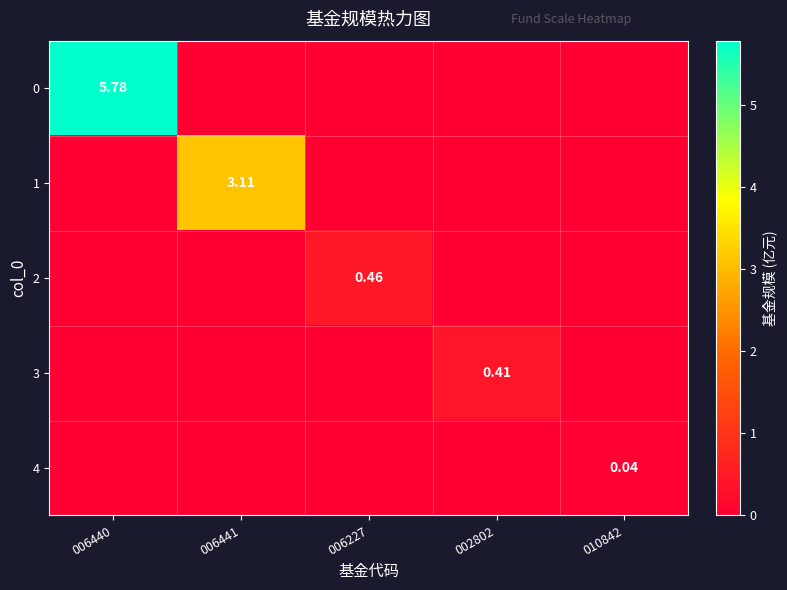

Which has a higher value, 006227 or 006440?

006440